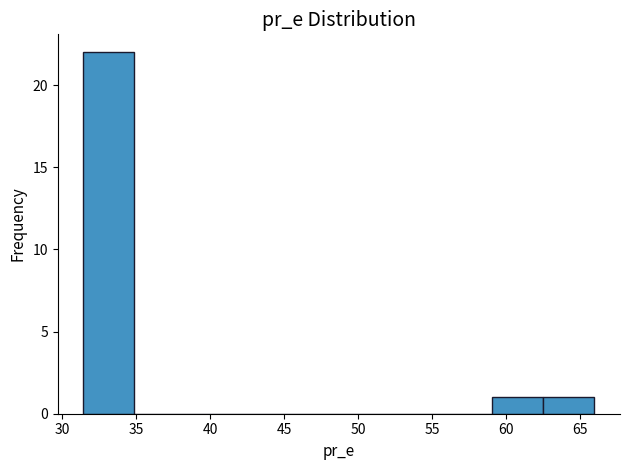

Which range on the x-axis has the tallest bar?

31.5 to 35.0